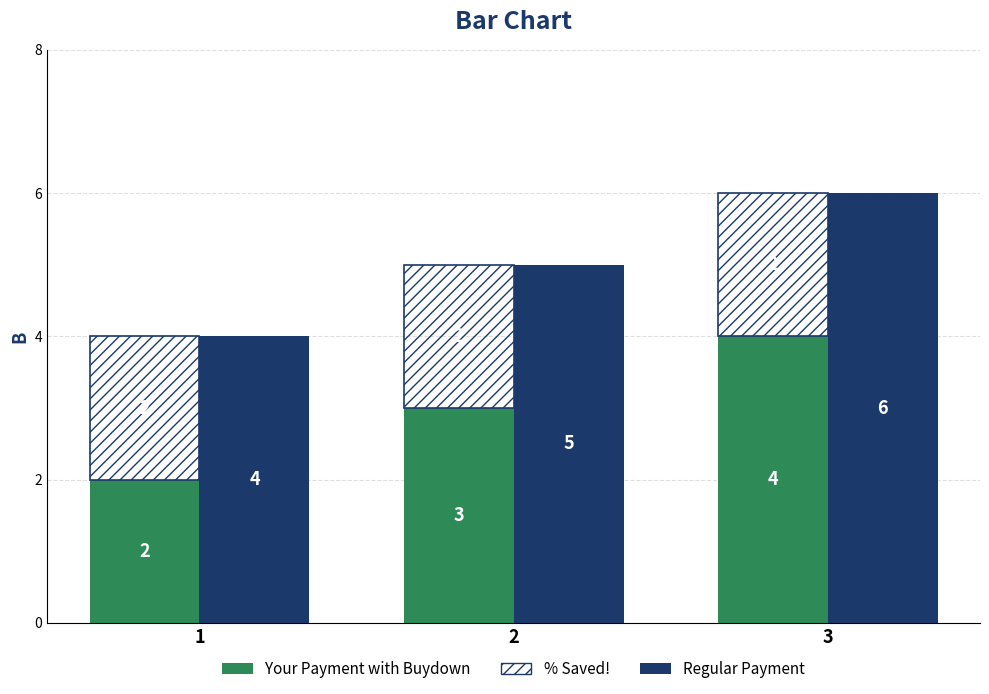

Reading left to right, extract all data points from this chart.

Regular Payment: 4	5	6
Your Payment with Buydown: 2	3	4
% Saved!: 2	2	2